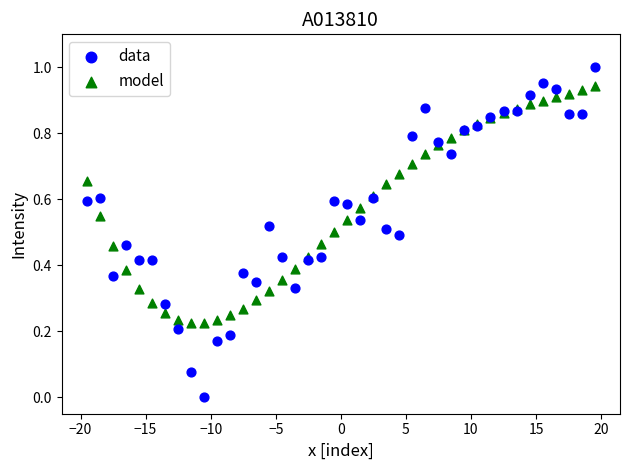

Which series has the largest Y range (max minus min)?

data